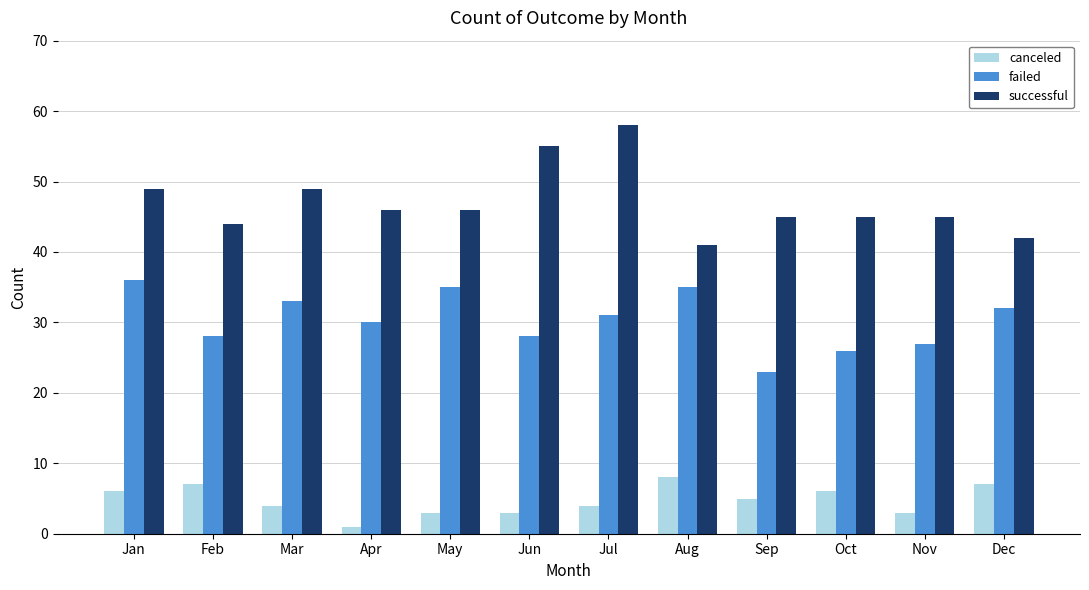

Which series has the largest total across all categories?

successful